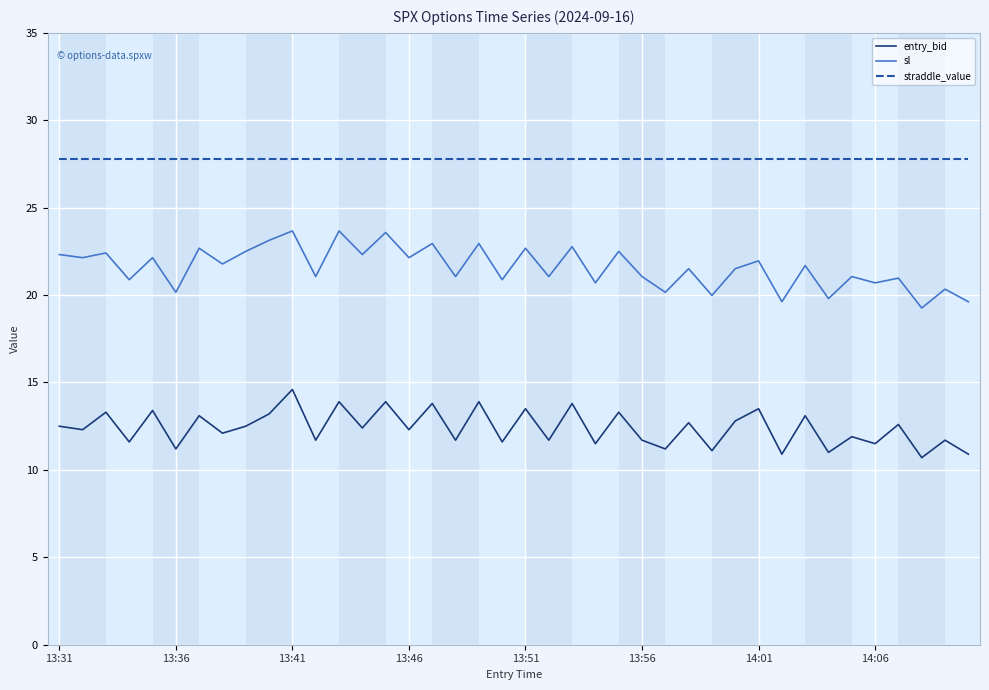

True or false: straddle_value and sl intersect in this chart.

False